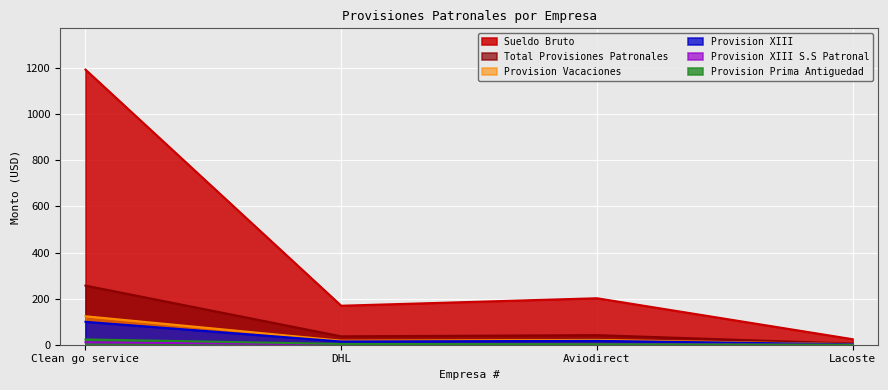

Between DHL and Lacoste, which series saw the biggest shift?

Sueldo Bruto